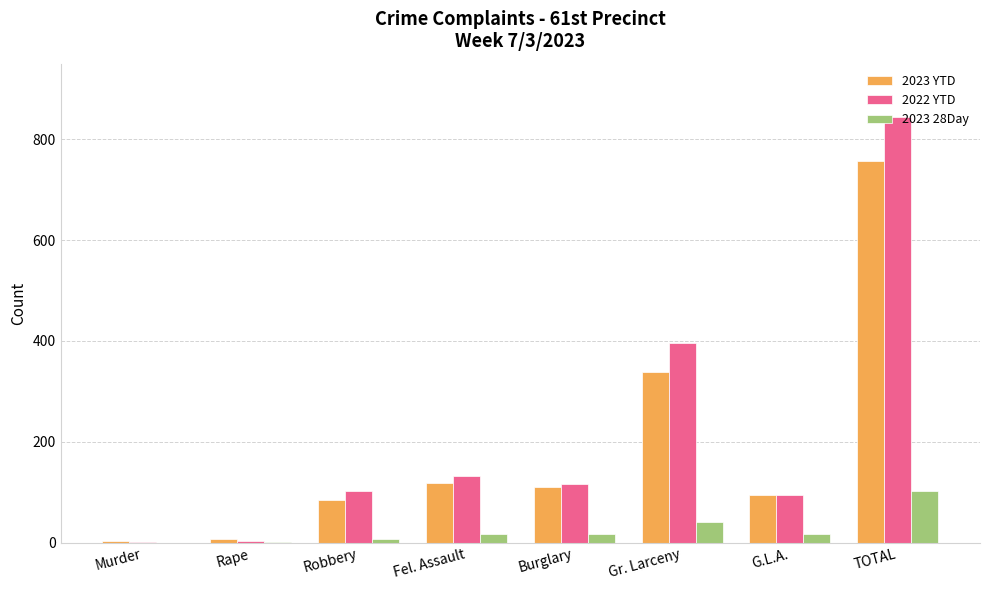

What is the maximum value shown in the chart?

844